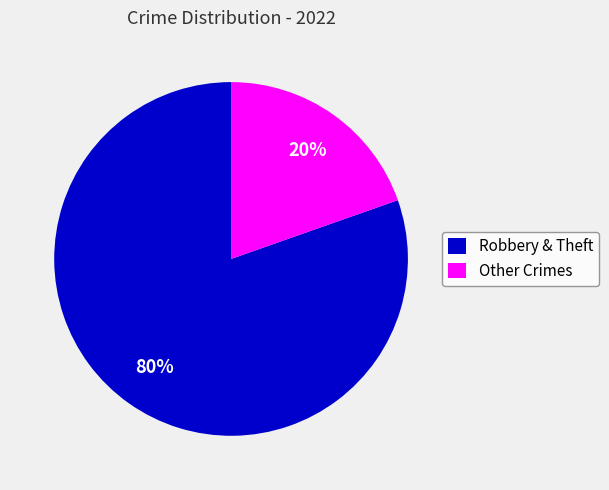

To the nearest percent, what is the average slice percentage?

50%